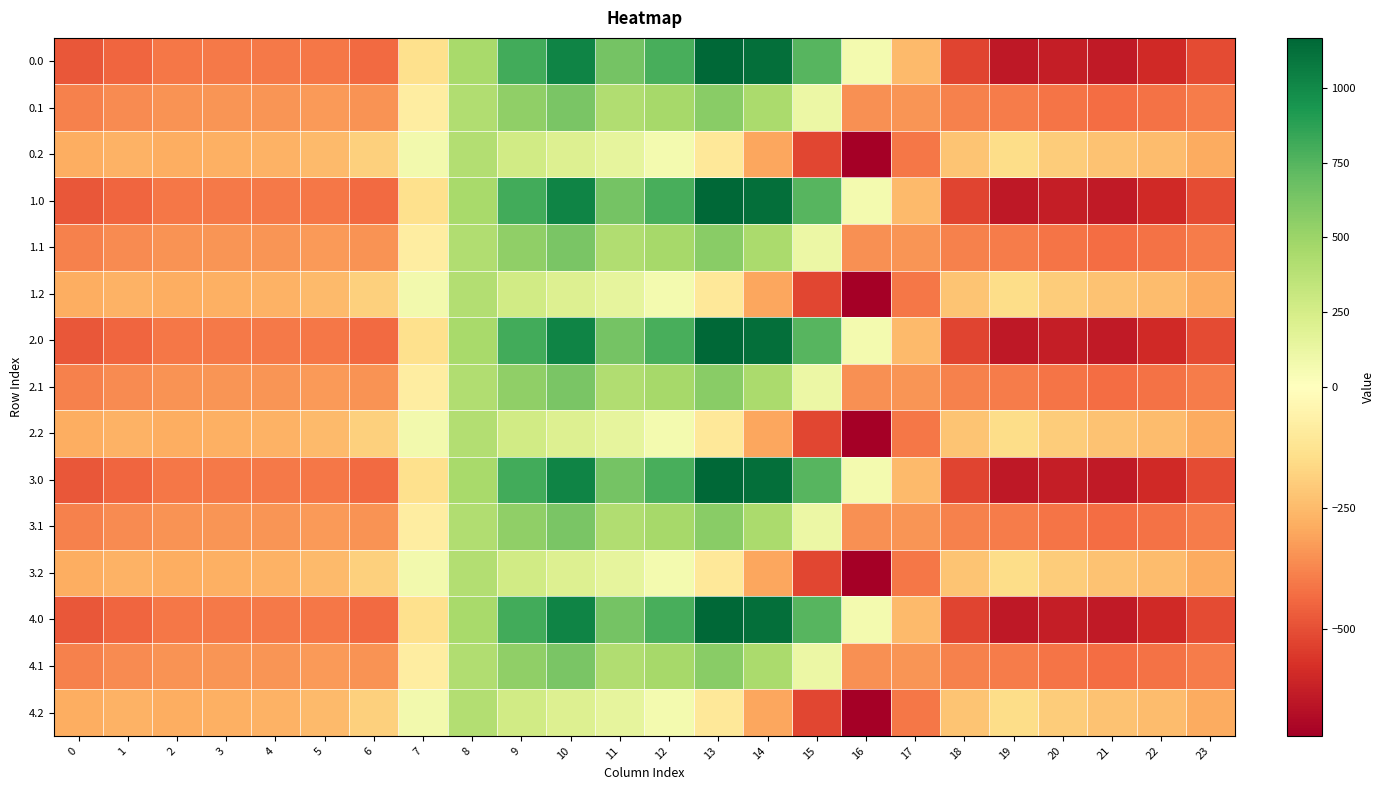

How many distinct data groups are displayed?

15